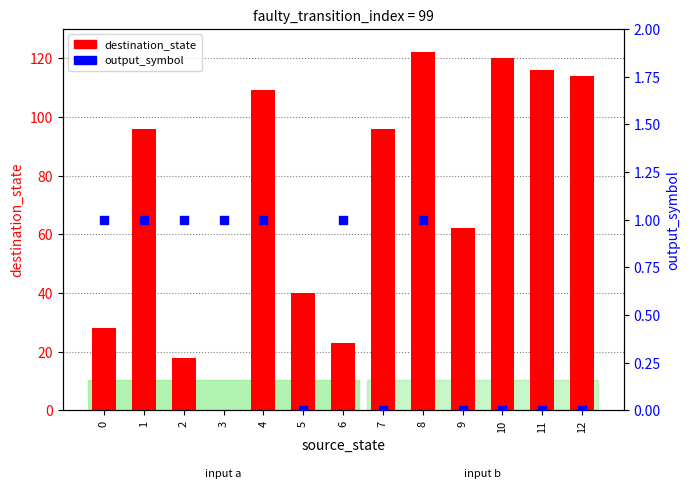

Which series has the widest spread of Y values?

destination_state